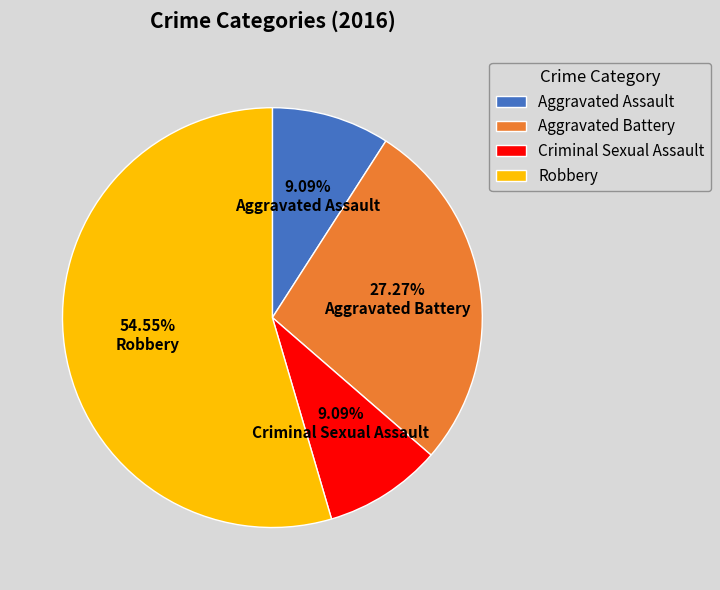

What is the ratio of the value at Robbery to the value at Criminal Sexual Assault?

6.0